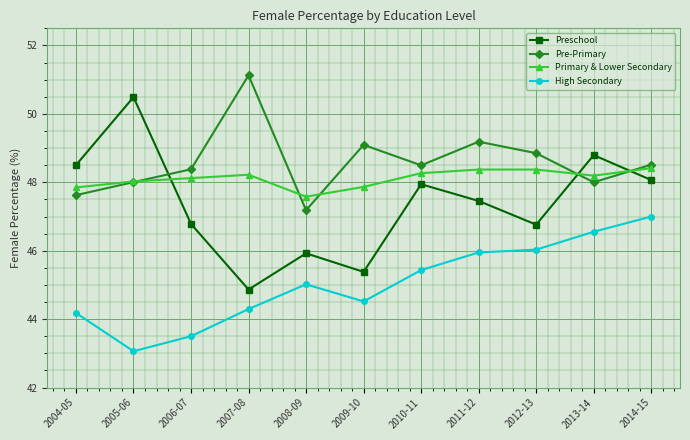

At which category is the sum across all series the highest?

2014-15